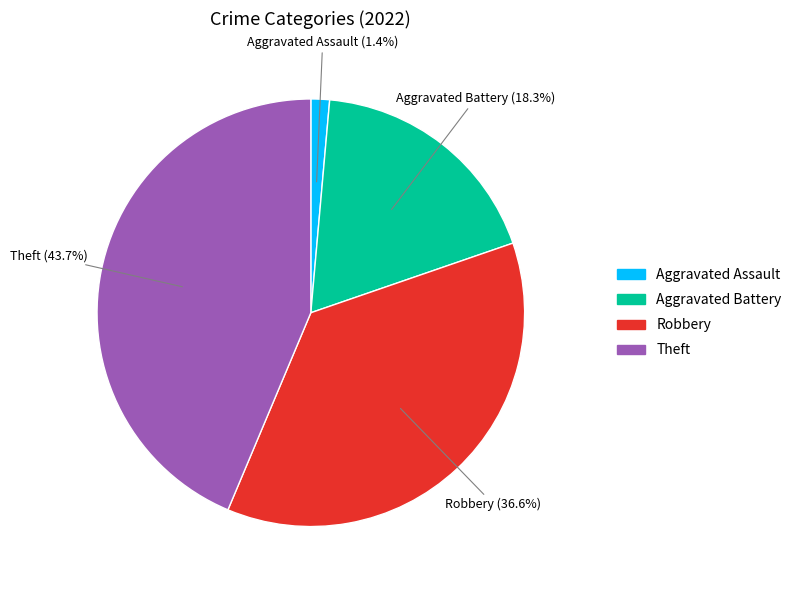

To the nearest percent, what is the combined percentage of Aggravated Assault and Aggravated Battery?

20%